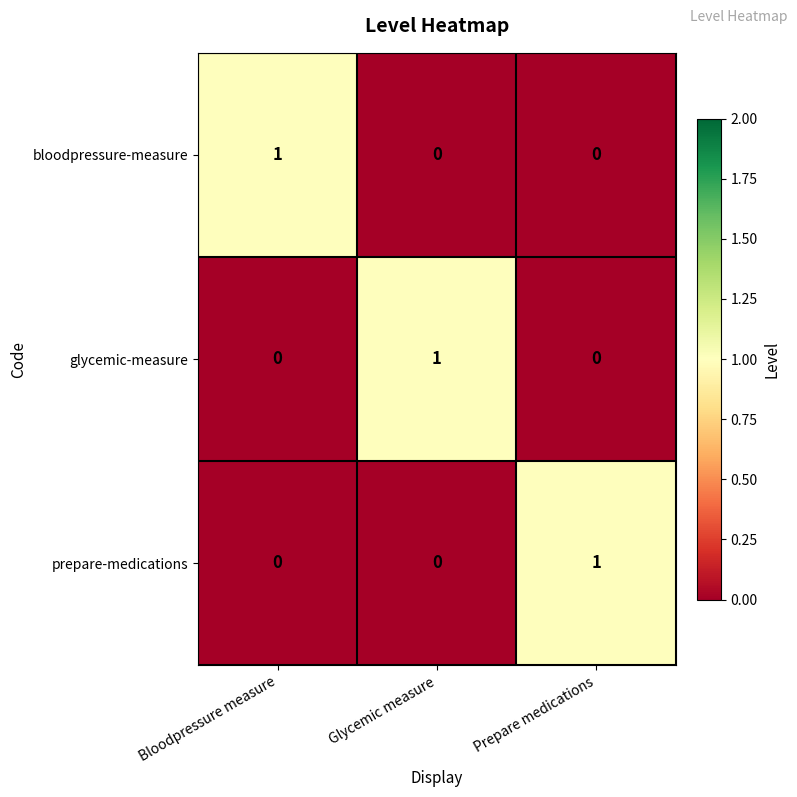

At how many categories does at least one series exceed 0?

3